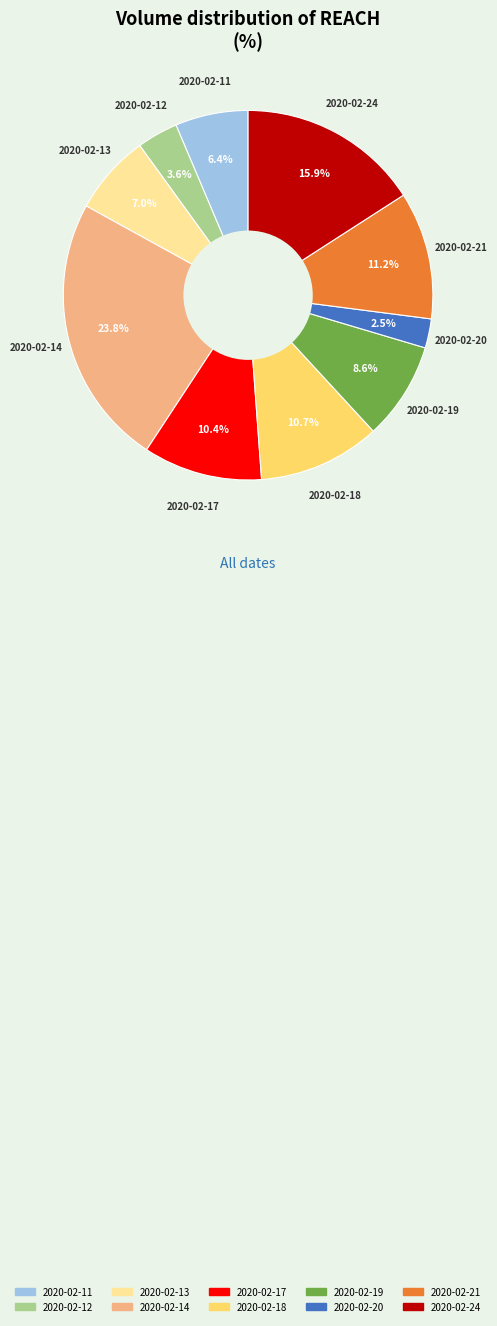

Which slice is the smallest?

2020-02-20